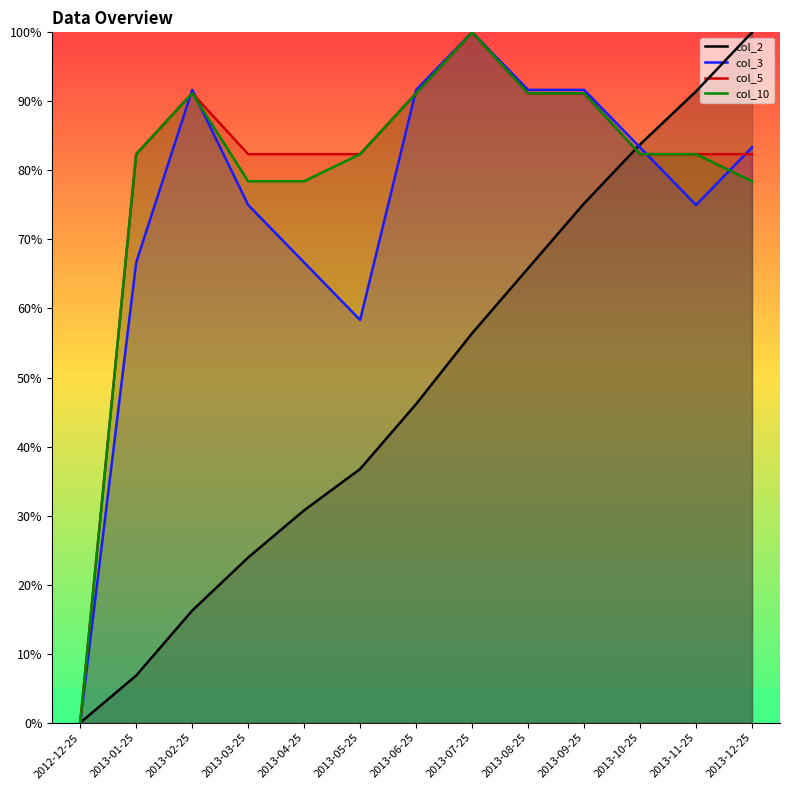

Which has a higher value, 2013-07-25 or 2013-01-25?

2013-07-25